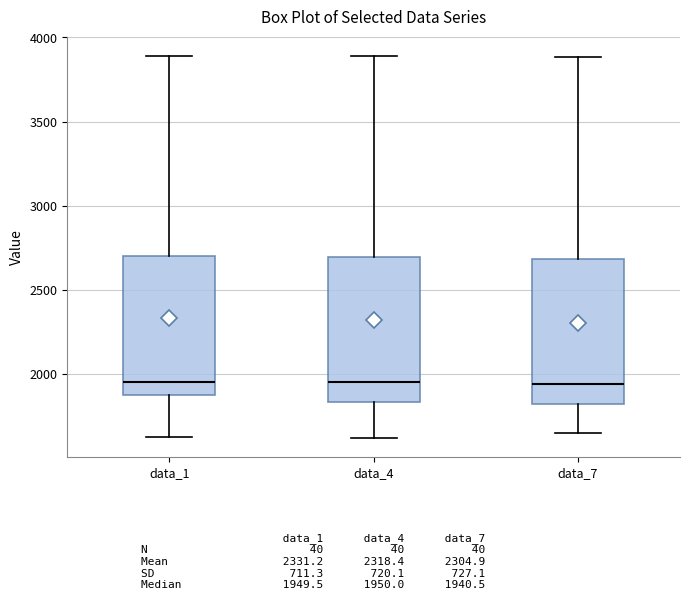

Where is the upper edge of the box for data_4 on the y-axis? The values are not printed on the chart, so give them approximately, as read against the axis.

2700